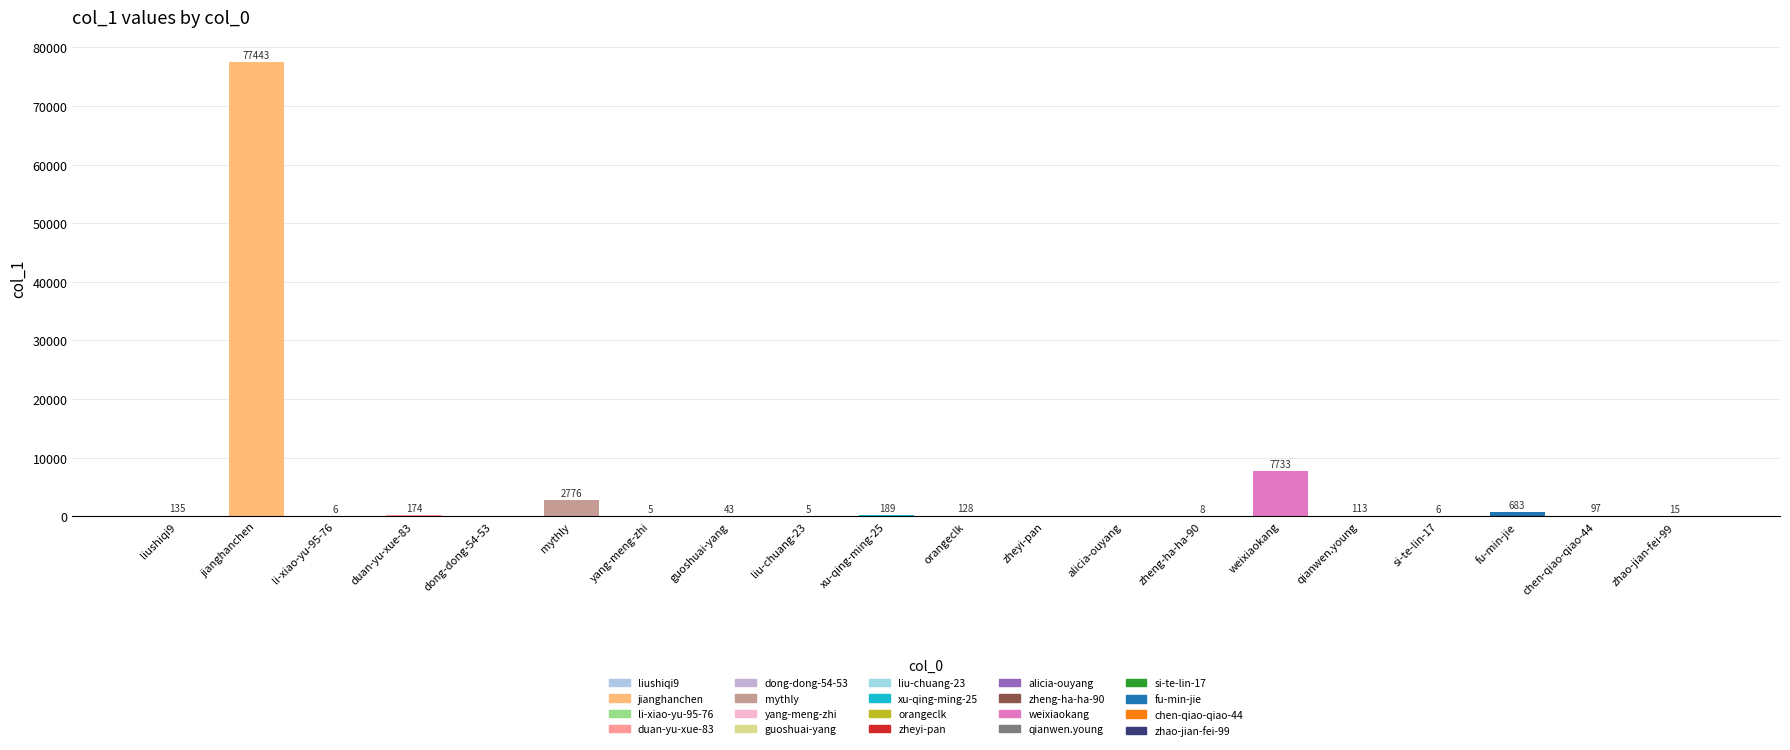

Reading left to right, transcribe all the data shown in this chart.

liushiqi9=135	jianghanchen=77443	li-xiao-yu-95-76=6	duan-yu-xue-83=174	dong-dong-54-53=0	mythly=2776	yang-meng-zhi=5	guoshuai-yang=43	liu-chuang-23=5	xu-qing-ming-25=189	orangeclk=128	zheyi-pan=0	alicia-ouyang=0	zheng-ha-ha-90=8	weixiaokang=7733	qianwen.young=113	si-te-lin-17=6	fu-min-jie=683	chen-qiao-qiao-44=97	zhao-jian-fei-99=15